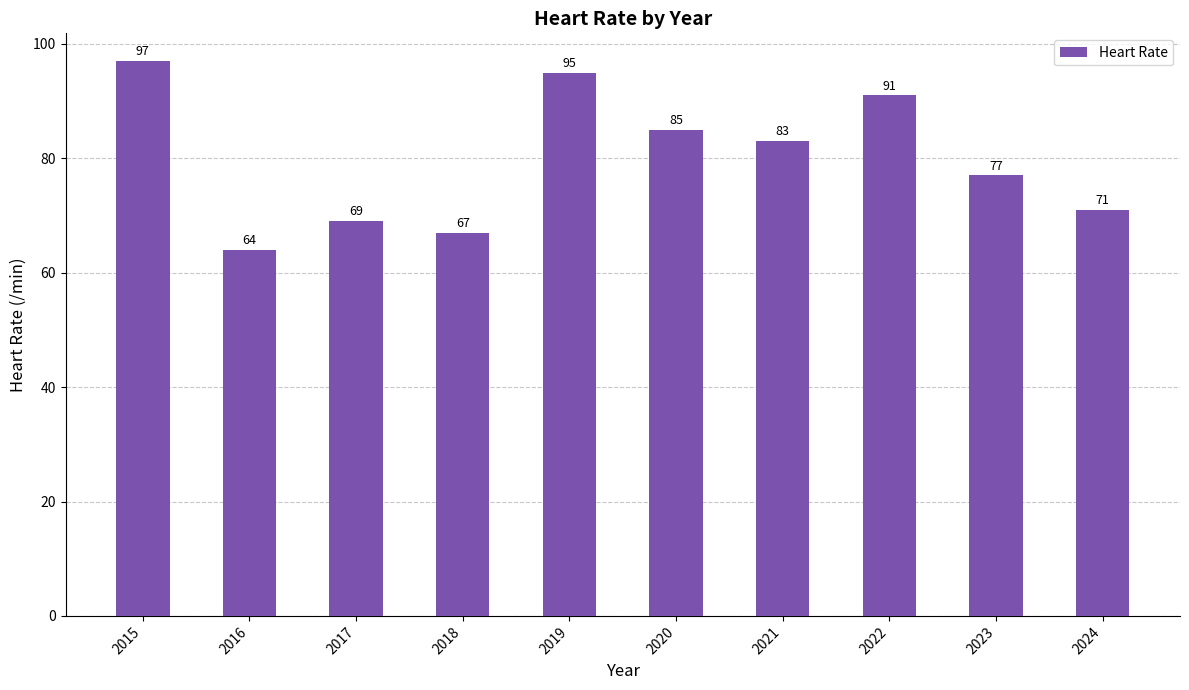

What is the ratio of the value at 2021 to the value at 2018?

1.2